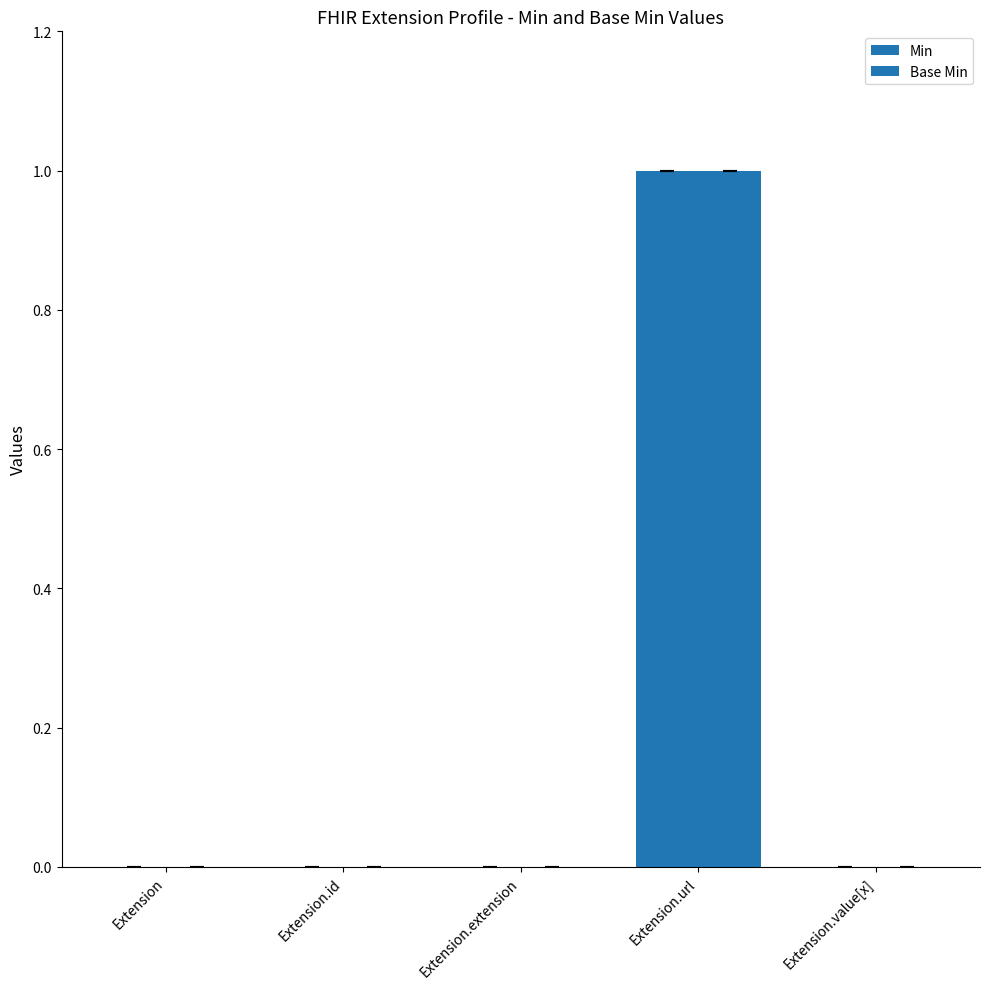

How many data points does each series have?

5